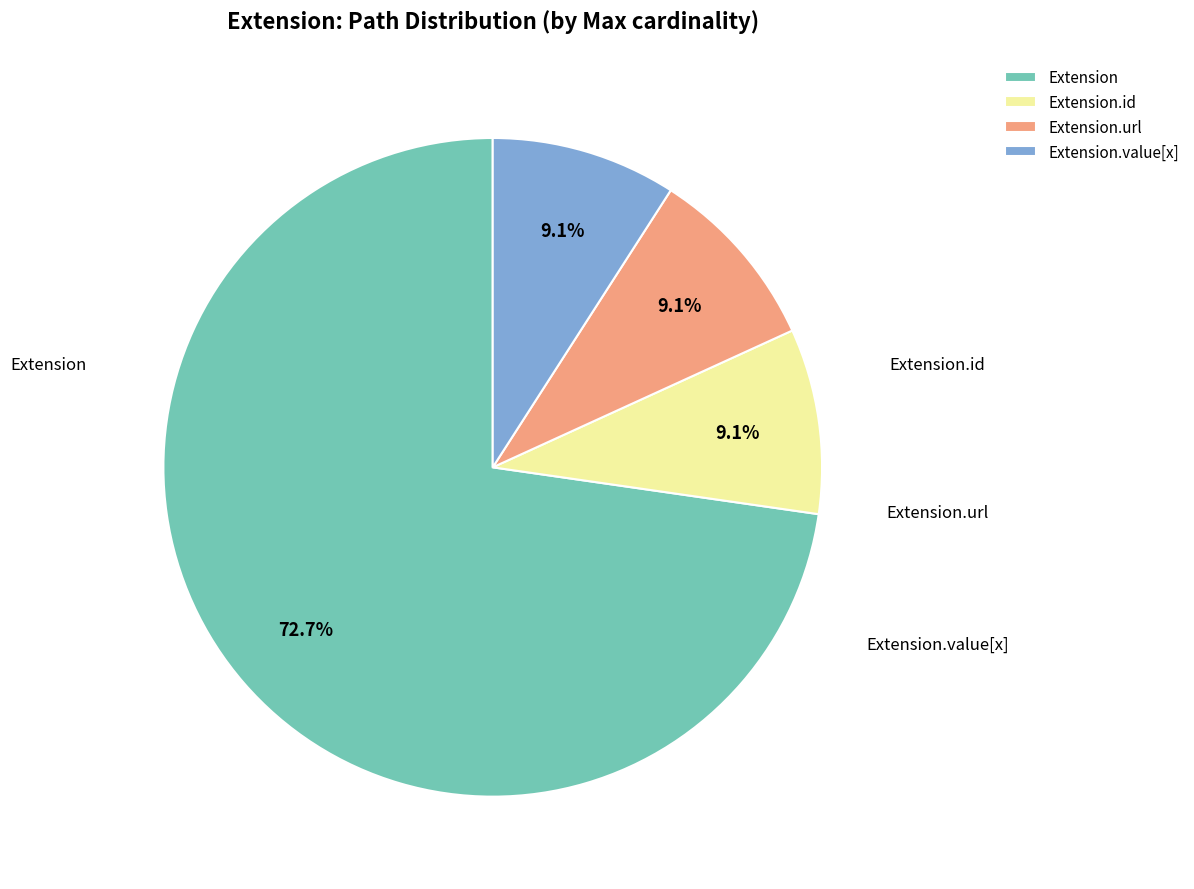

Which category has the biggest portion of the pie?

Extension